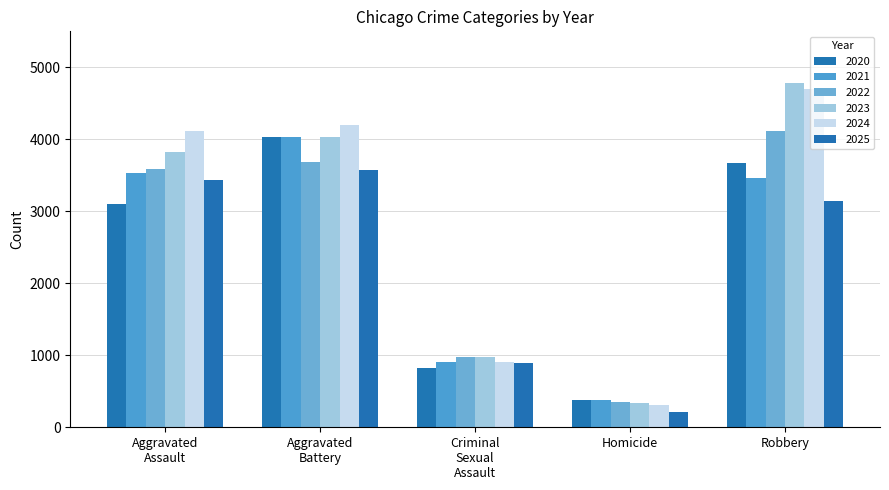

Which series has the largest total across all categories?

2024